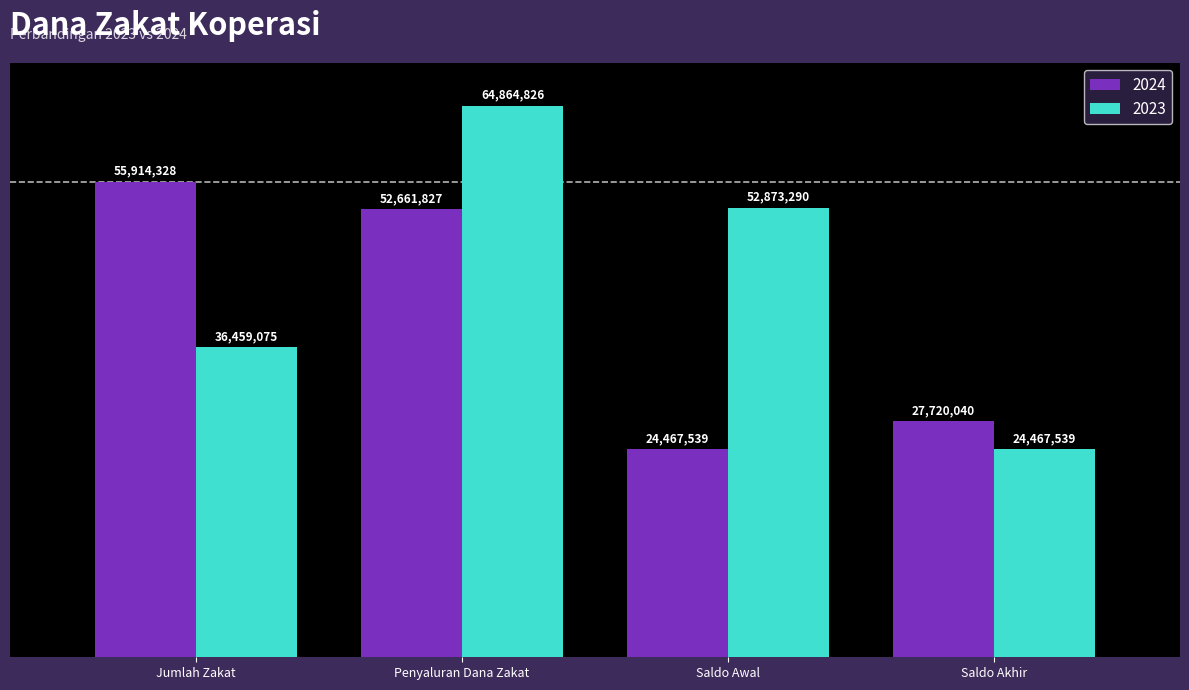

What are all the series names shown in the legend?

2024, 2023